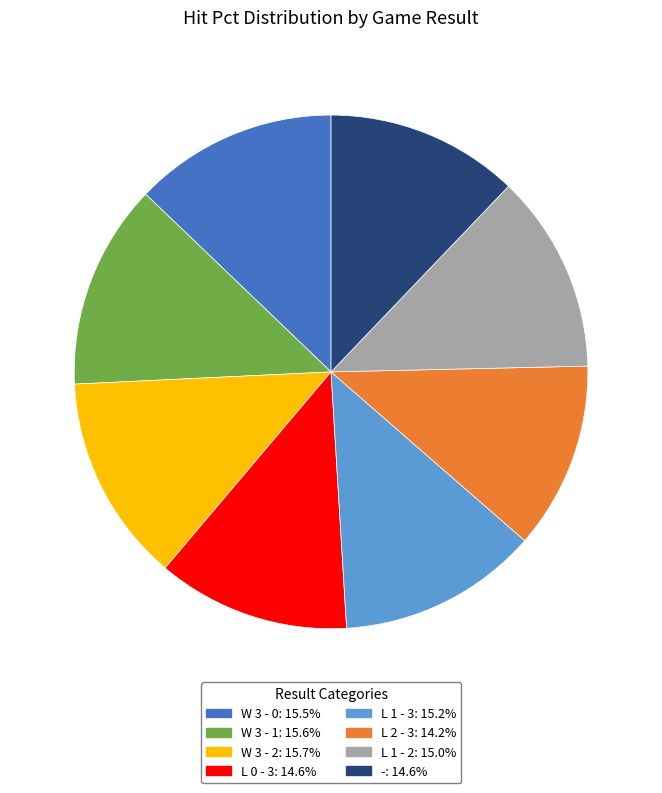

True or false: - accounts for 12% of the total.

True